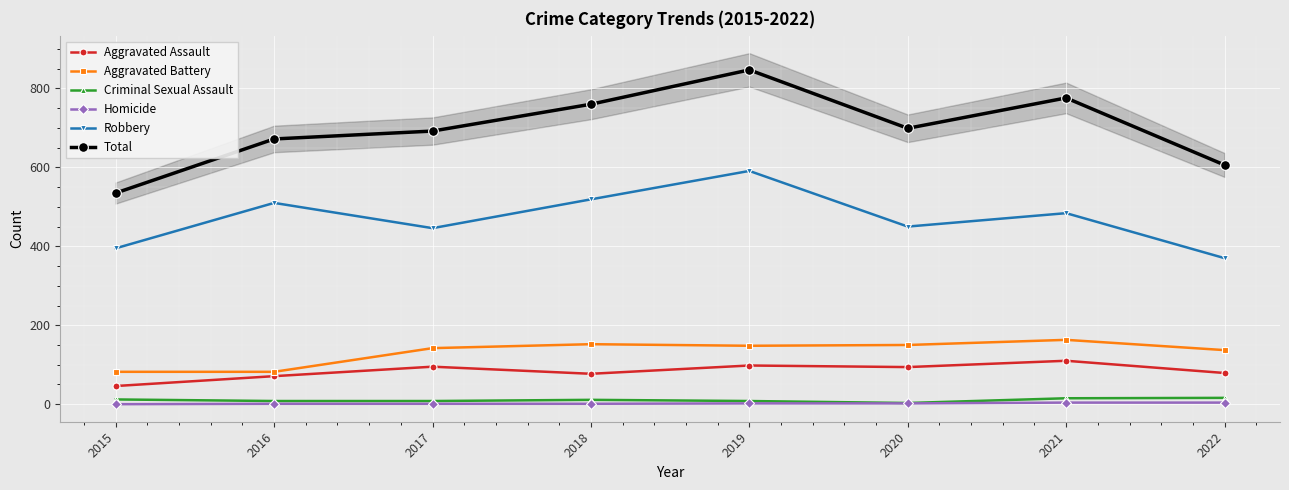

Reading left to right, transcribe all the data shown in this chart.

Aggravated Assault: 46	71	95	77	98	94	110	79
Aggravated Battery: 82	82	142	152	148	150	163	137
Criminal Sexual Assault: 12	8	8	11	8	3	15	16
Homicide: 0	1	1	1	2	2	4	4
Robbery: 395	510	446	519	591	450	484	370
Total: 535	672	692	760	847	699	776	606